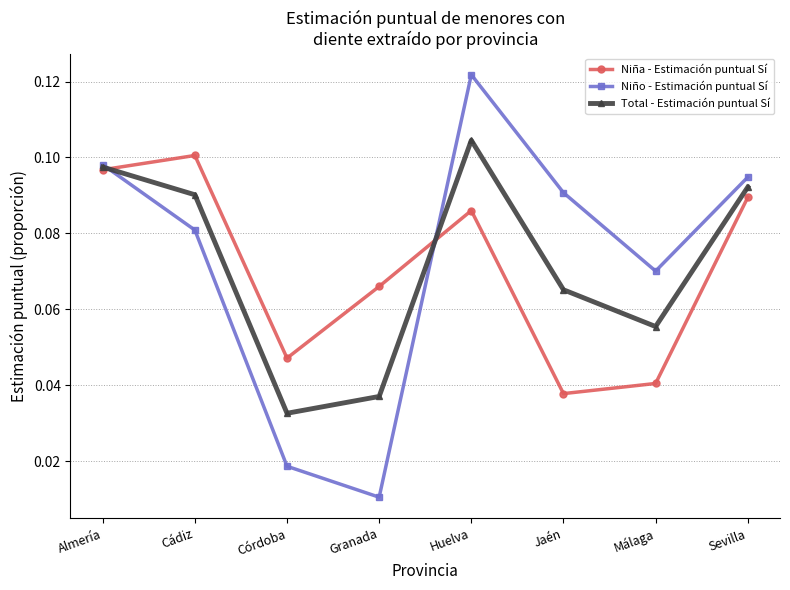

Which series changed the most between Jaén and Málaga?

Niño - Estimación puntual Sí